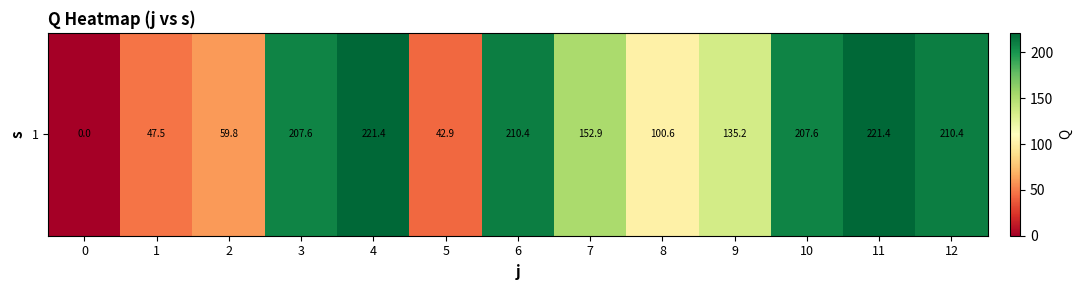

List the labels in order of value, largest first.

4, 11, 12, 6, 3, 10, 7, 9, 8, 2, 1, 5, 0